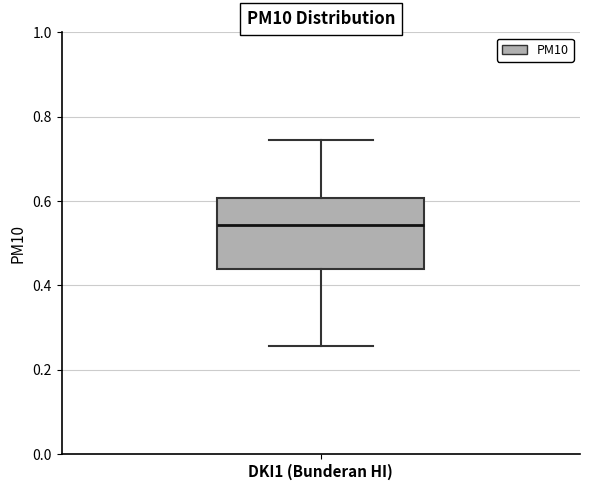

Transcribe this box plot: give where the median line is, the range the box spans, and where the two whiskers end, as read against the y-axis. The values are not printed on the chart, so give them approximately, as read against the axis.

median 0.54, box 0.44 to 0.60, whiskers 0.26 to 0.74